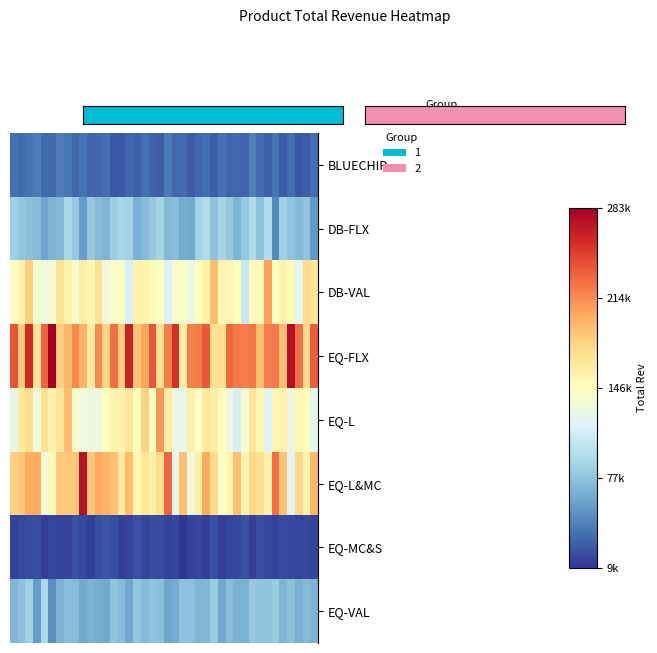

Reading left to right, transcribe all the data shown in this chart.

BLUECHIP: 35712.7	32547.0	36465.4	40829.3	32069.0	32069.1	41109.4	37062.3	30895.8	35941.2	30926.0	30914.5	34442.6	23697.8	24636.8	30433.1	28186.9	34803.0	28709.4	26195.4	40543.3	32110.7	33573.0	26133.3	30522.3	33789.3	27498.1	35109.4	30241.9	31782.1	30236.6	42470.8	33169.1	27963.2	37337.1	27149.9	34277.6	23466.5	26614.7	34217.8
DB-FLX: 85882.8	79305.7	75977.0	73826.1	60170.7	68969.7	71975.9	89578.5	81303.4	56871.0	81076.9	72852.2	69467.5	84412.3	89275.5	88119.0	67585.2	73732.1	81160.2	88632.4	71760.9	75165.0	64487.3	63445.0	86741.7	93047.6	76483.1	88957.0	81512.4	69836.3	81509.6	95156.0	76902.7	95464.6	46935.1	86850.5	78327.8	73850.4	78382.5	54266.9
DB-VAL: 144662.6	157604.9	182753.9	137962.4	131450.2	138333.0	170132.3	156968.5	137704.6	161108.9	151770.1	171327.0	133838.6	142239.4	140793.4	116752.3	156236.4	155449.5	149706.5	144327.9	117832.6	140153.0	141901.7	131589.7	145972.7	158658.2	191915.5	153509.1	155370.9	147921.3	106536.9	148996.8	150943.3	204863.9	145275.4	156358.1	148812.9	123368.1	175235.3	166464.2
EQ-FLX: 238220.1	183903.9	257761.5	168173.2	231698.2	282921.7	181311.8	194863.1	216135.4	196869.9	163419.7	215142.4	179019.3	228080.2	183583.3	262461.6	187933.0	202664.7	238938.4	173635.0	220218.0	254706.2	161604.7	218850.0	221253.7	237925.9	173440.6	170773.2	229624.6	222438.8	220953.8	224018.8	191230.4	220371.1	222313.9	190133.9	272550.4	228087.9	174898.7	233924.5
EQ-L: 126961.7	166258.5	174545.2	130396.7	170190.8	157909.6	167038.7	191011.0	143228.9	131890.0	128861.4	130505.4	146982.6	156311.9	154874.0	167153.0	148992.4	181123.9	142799.1	209376.7	162658.1	129583.1	124815.7	159464.1	143717.9	164628.4	159258.1	147077.9	129814.3	114913.1	138742.7	167804.6	153477.8	120915.7	152565.2	157297.0	128987.6	152131.2	150000.7	123208.0
EQ-L&MC: 181634.3	186883.3	200387.8	199631.5	136759.9	148133.1	185700.3	185668.0	185700.7	272004.6	187144.6	201745.7	197050.9	189226.2	164230.8	192007.8	152399.6	166259.3	159832.6	174499.9	232234.0	124100.2	190127.8	130682.2	160179.9	200540.3	174045.0	144515.1	153886.9	189955.5	153497.4	177979.9	173561.2	155534.1	227819.7	188774.4	120017.9	177204.1	155270.8	194424.6
EQ-MC&S: 15387.2	17162.6	18786.0	19731.0	14319.0	16586.9	16219.0	15751.8	22087.7	18524.0	14160.3	19867.5	23022.1	20167.7	13483.2	16194.7	20781.8	15609.4	18625.7	19492.3	15035.1	17307.2	8972.7	14779.8	16801.6	14194.6	21739.2	13716.9	16310.5	17805.6	21238.5	13701.9	20510.0	17490.0	14892.1	18673.6	17984.6	15890.9	17646.0	16453.8
EQ-VAL: 70734.4	76457.8	86096.2	56636.6	91803.0	49184.9	67966.6	75687.7	72481.6	63053.8	67378.9	64406.9	63401.5	78413.6	73274.7	62321.3	78935.2	72756.0	78030.3	76118.7	60901.6	63706.0	77346.3	75917.8	69332.0	70774.1	82879.4	63378.5	75257.7	67440.7	67279.1	81013.1	78161.3	78037.1	83169.5	69769.2	76664.6	66313.2	72932.0	68192.4